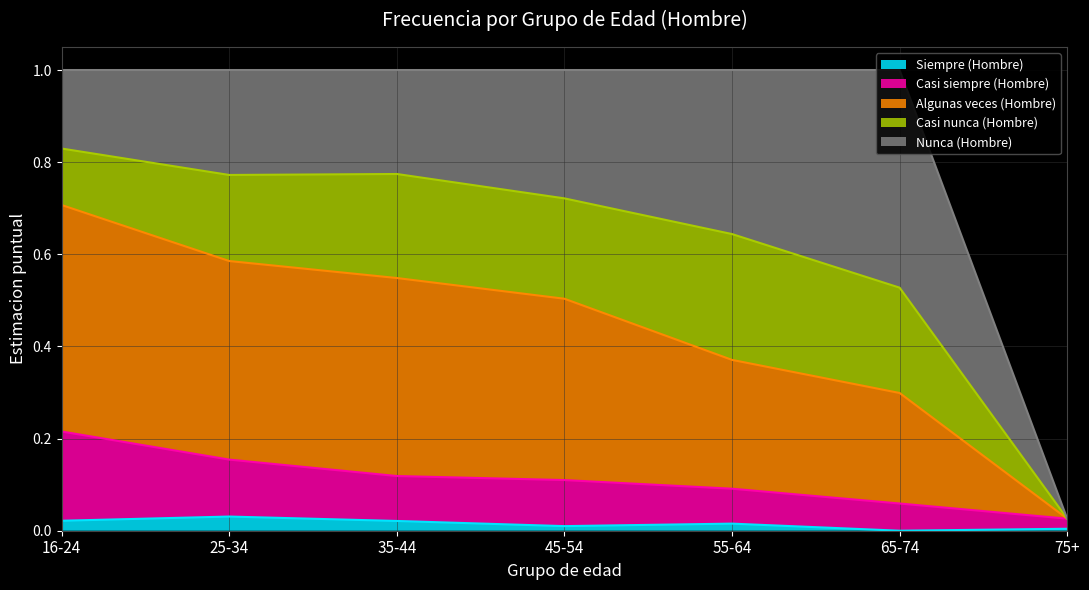

True or false: Casi siempre (Hombre) and Siempre (Hombre) cross at least once.

False